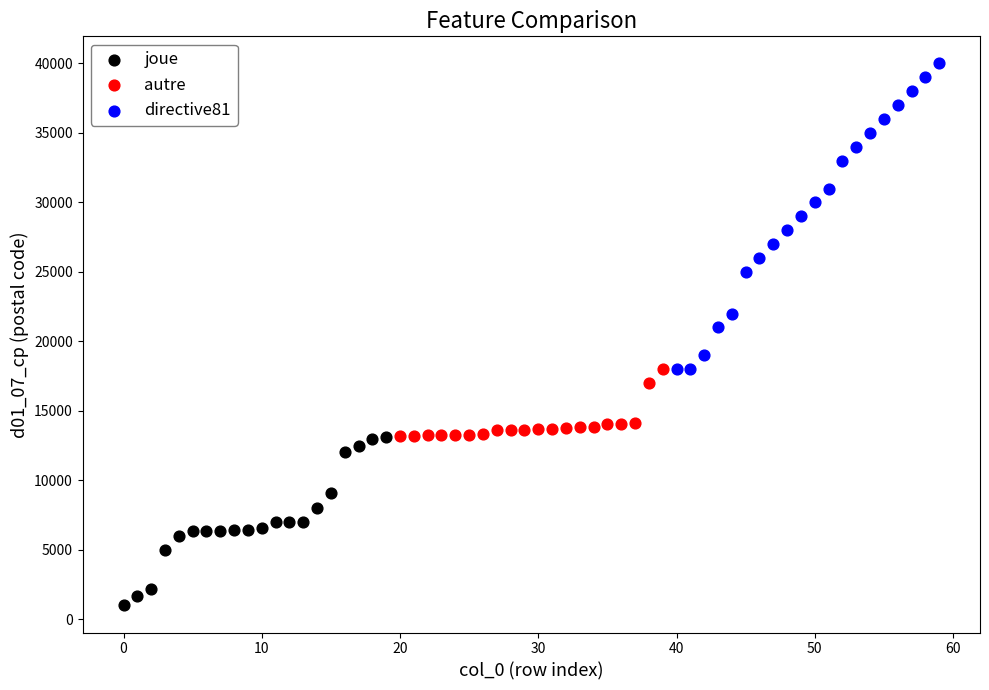

Which series reaches the minimum Y coordinate?

joue